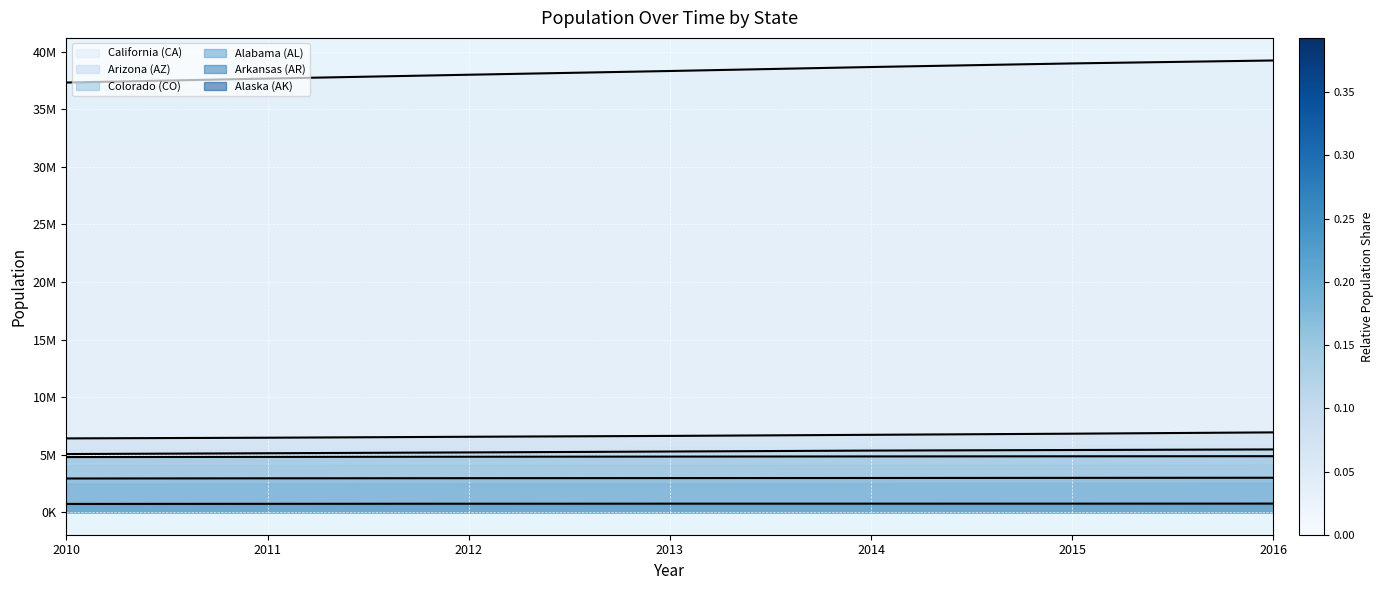

Which series has the widest spread of values?

California (CA)